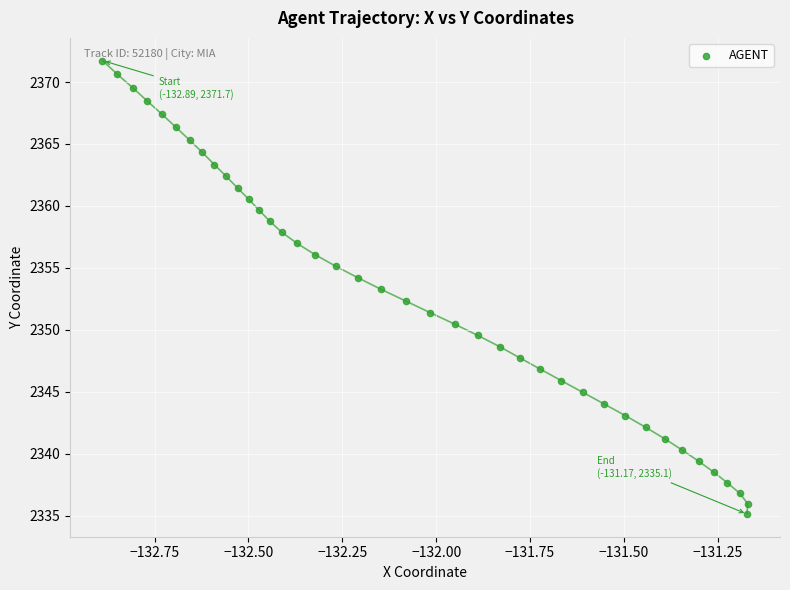

What is the range of X values (max minus min)?

1.7